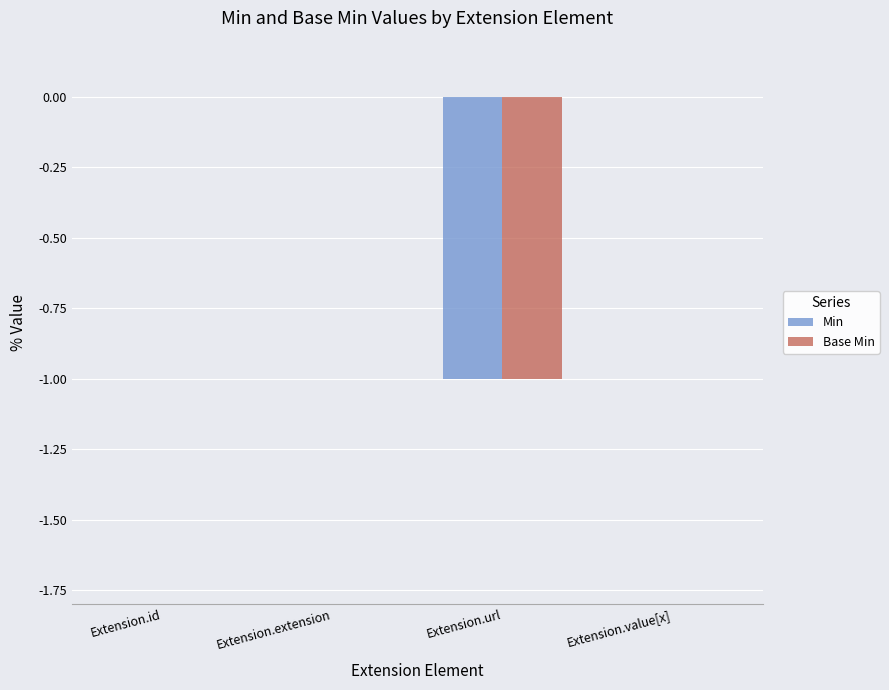

True or false: Base Min has a value of 1 at Extension.id.

False